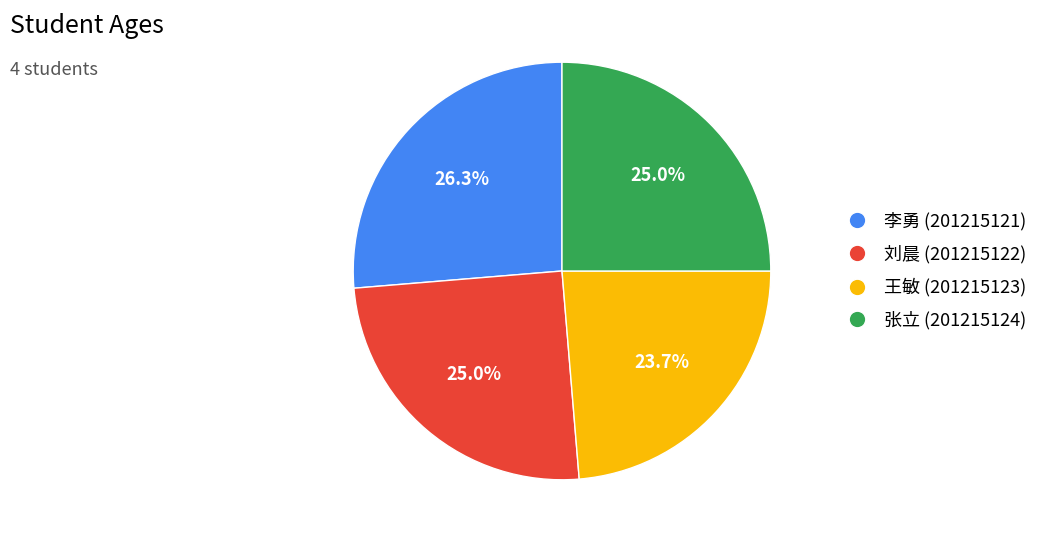

Between 张立 (201215124) and 李勇 (201215121), which is larger?

李勇 (201215121)